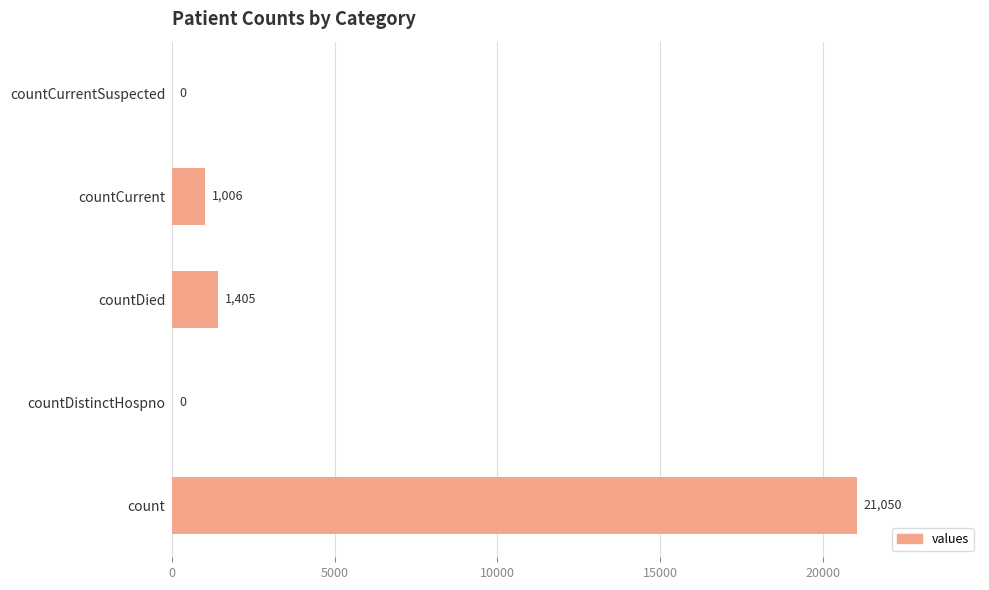

Is it true that the value at countDistinctHospno is 0?

True